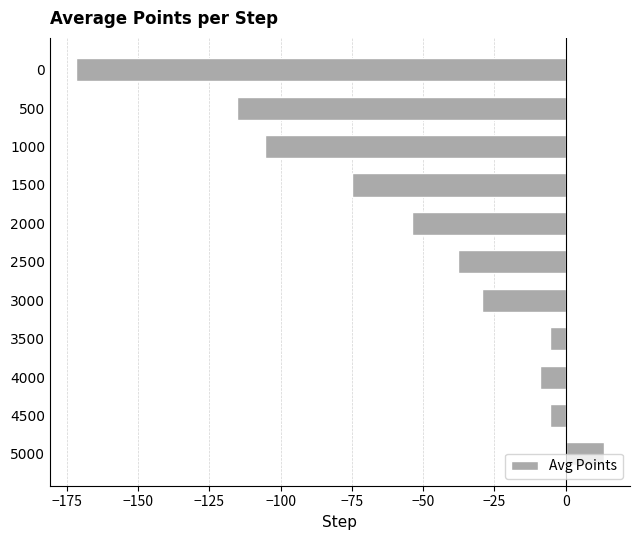

What is the greatest value displayed?

13.3